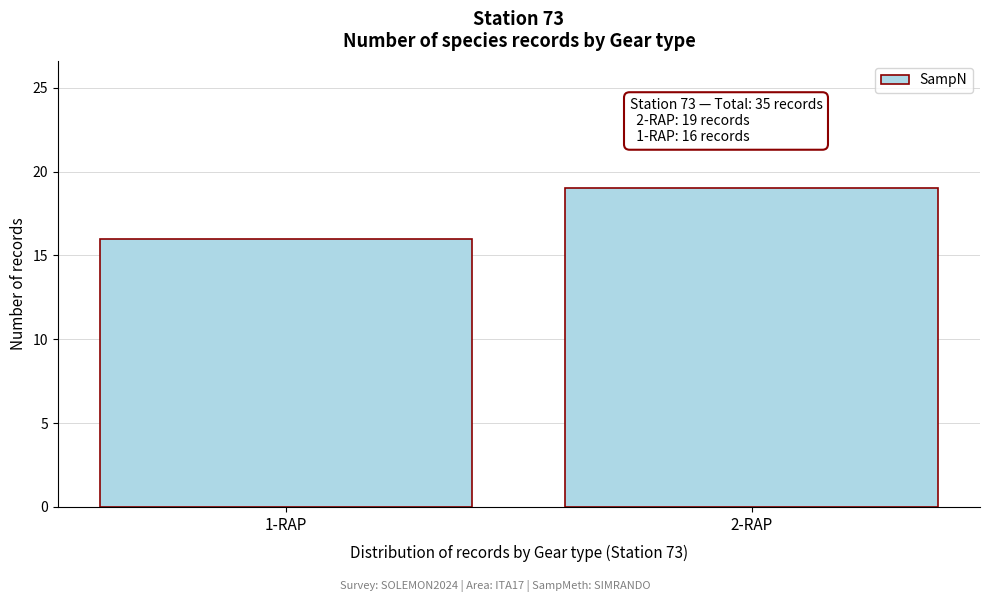

Reading left to right, what are all the values shown in this chart?

16	19